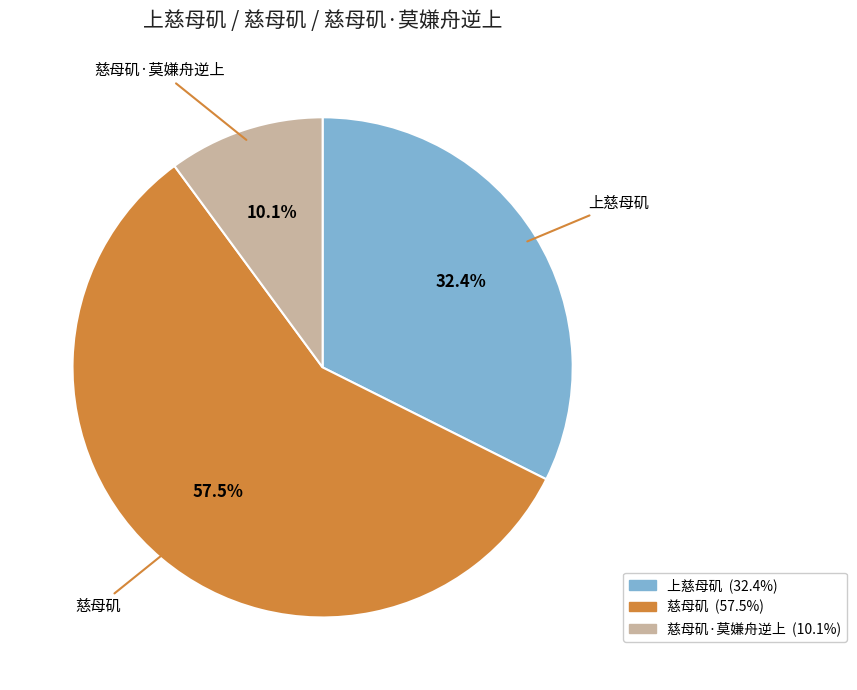

Does any single category account for the majority?

Yes